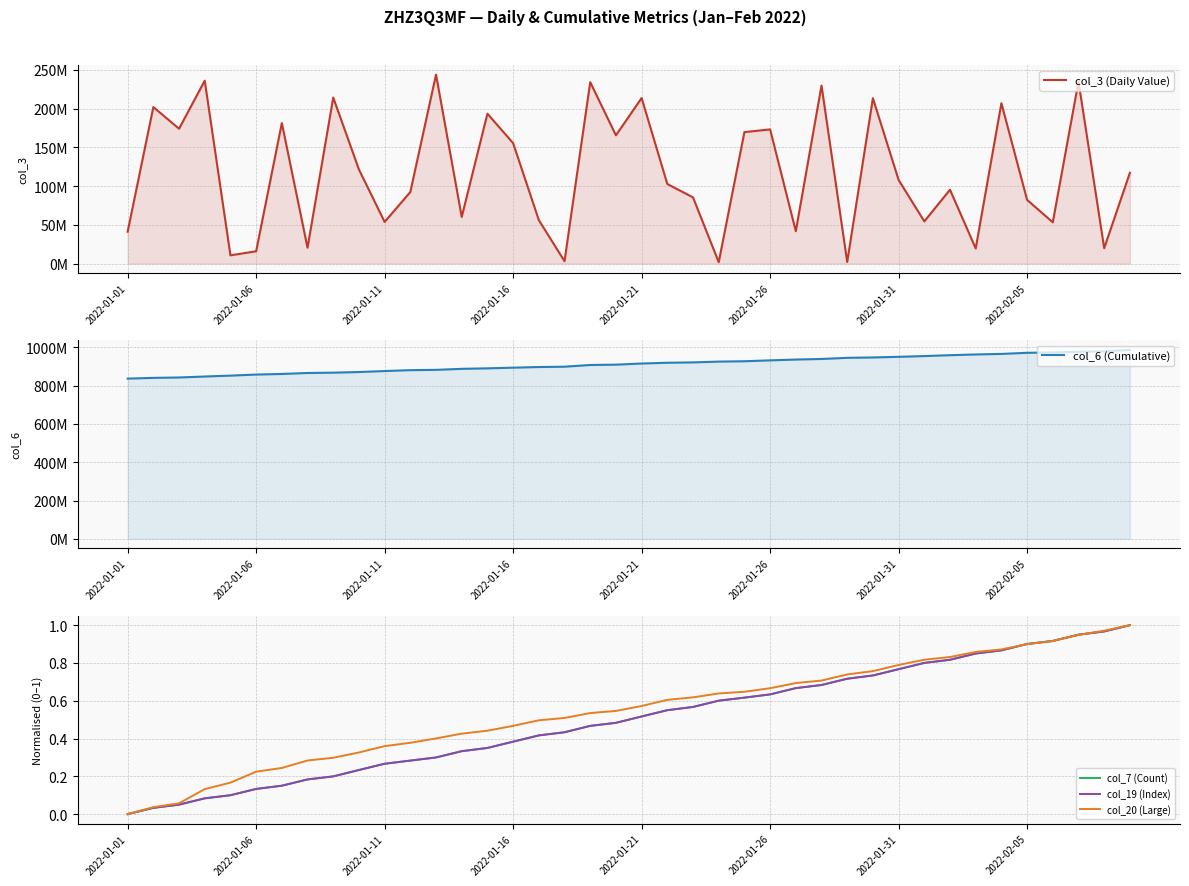

At which label does col_19 (Index) reach its minimum?

2022-01-01